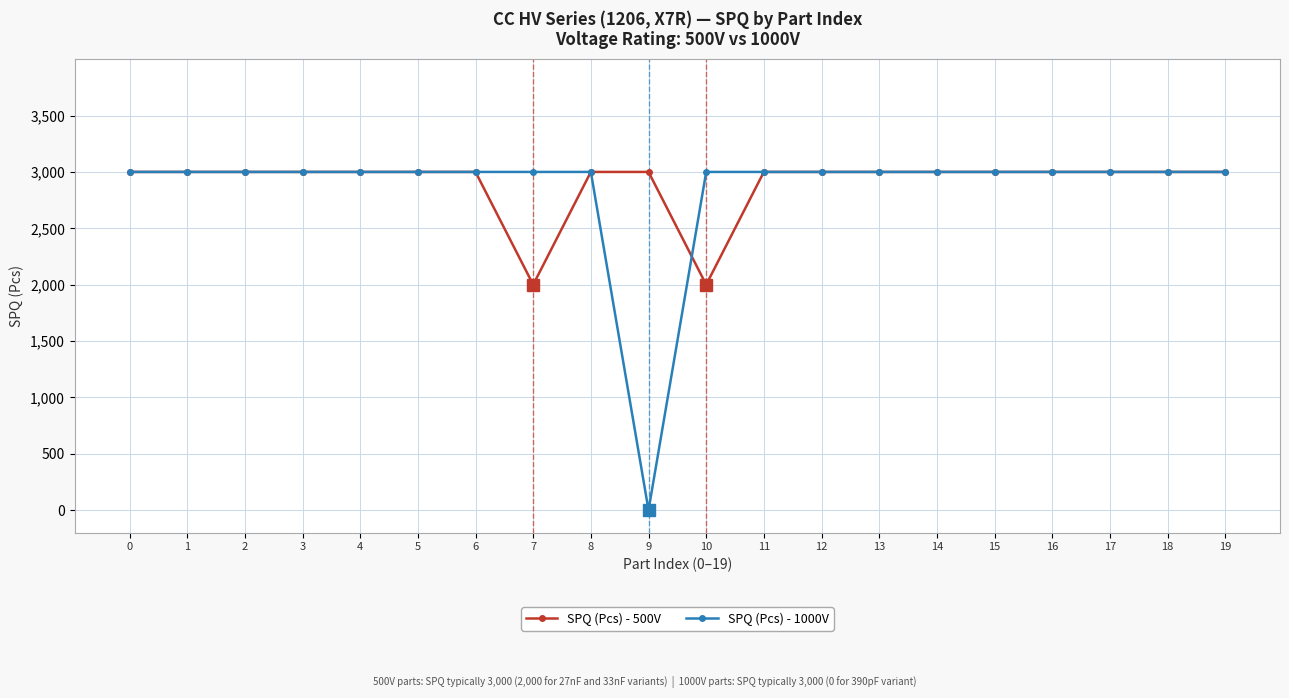

Is it true that SPQ (Pcs) - 500V equals 3000 at 12?

True